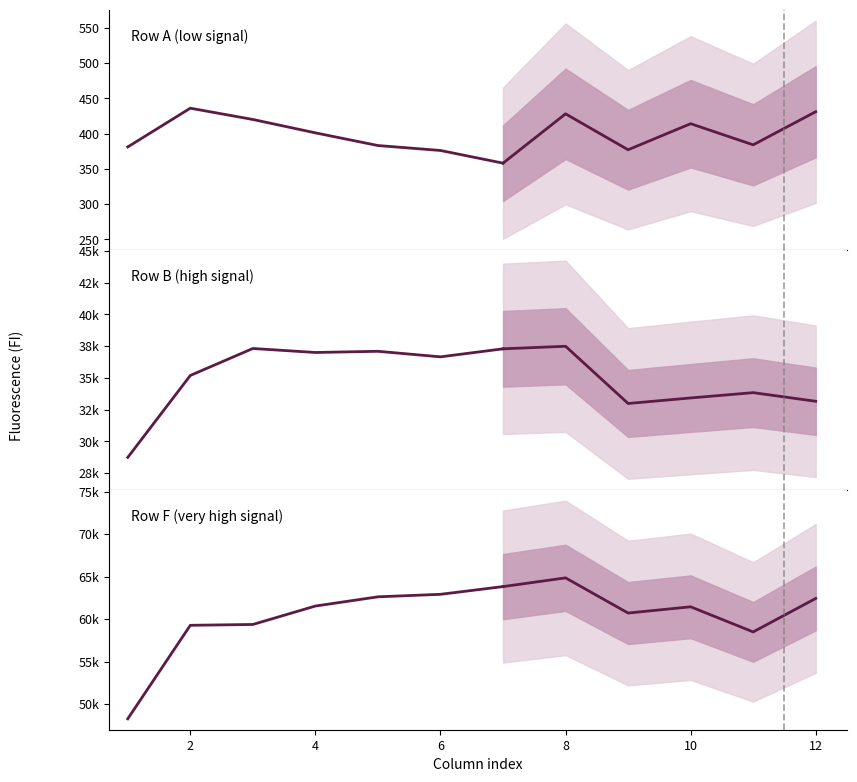

Rank the series by their maximum value, from highest to lowest.

Row F (very high signal), Row B (high signal), Row A (low signal)